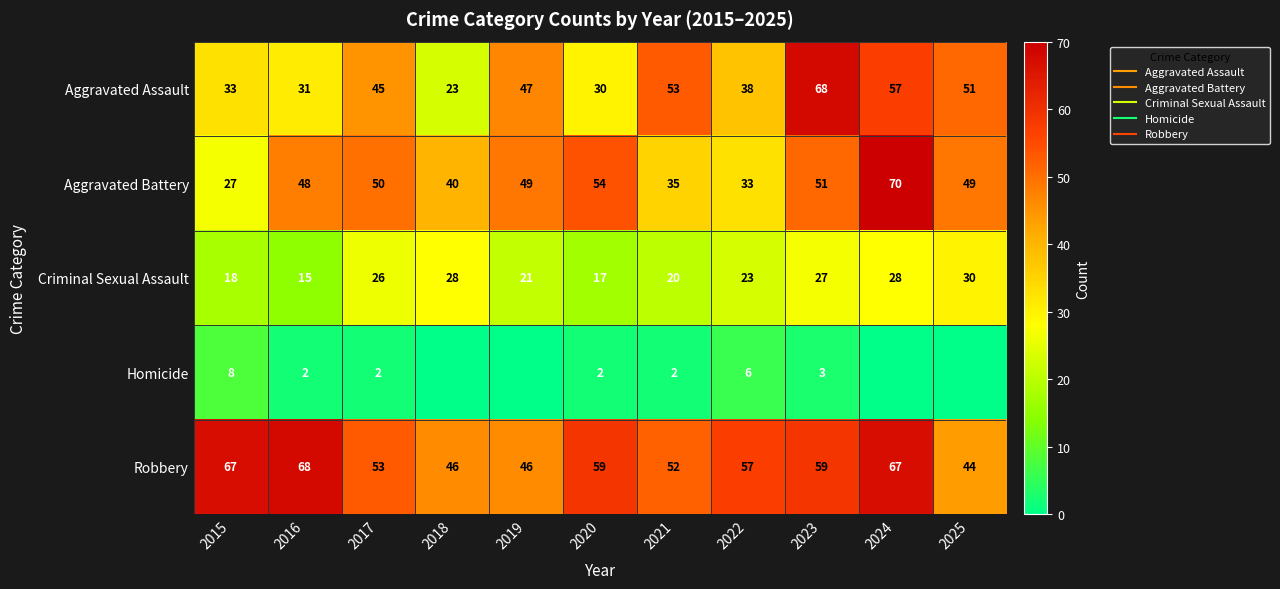

True or false: Robbery has a value of 16 at 2016.

False